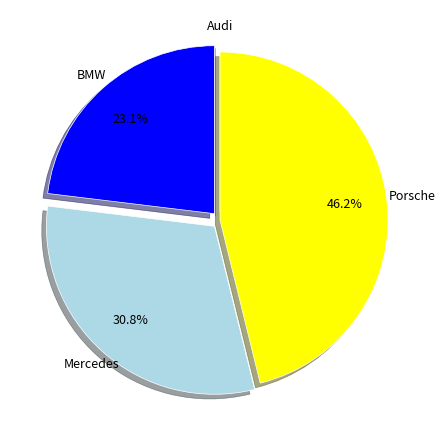

Is there any slice that represents more than half of the pie?

No